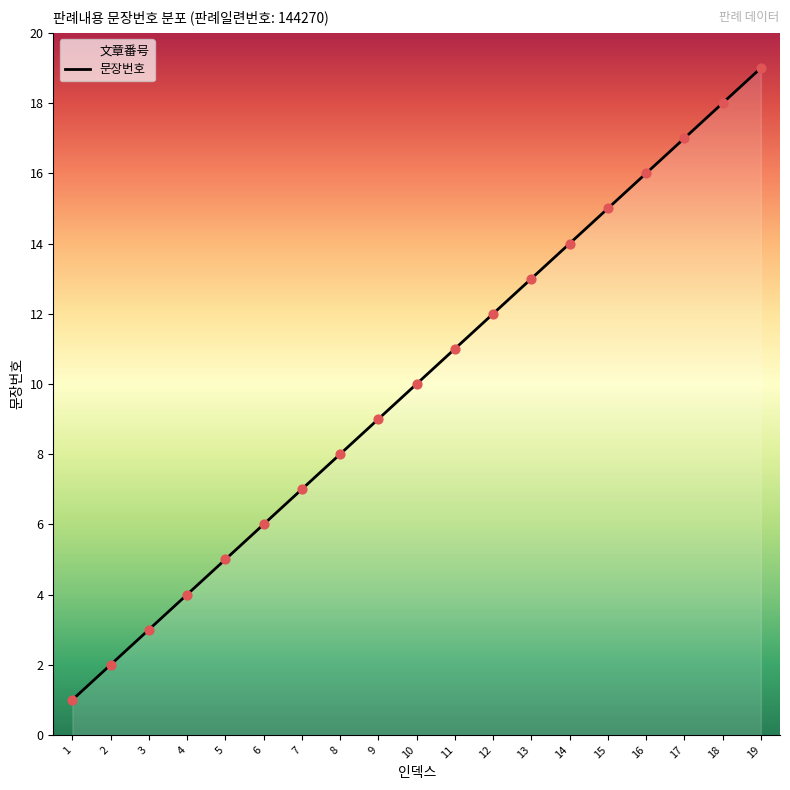

What is the change in value from 6 to 12?

+6